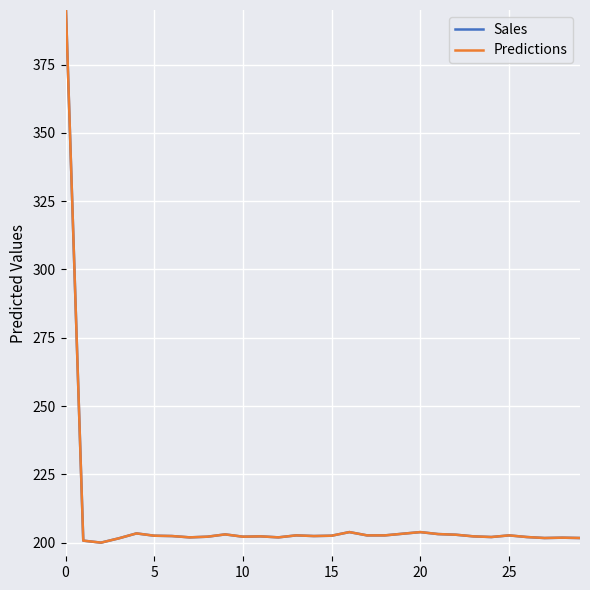

What is the minimum value shown in the chart?

200.0